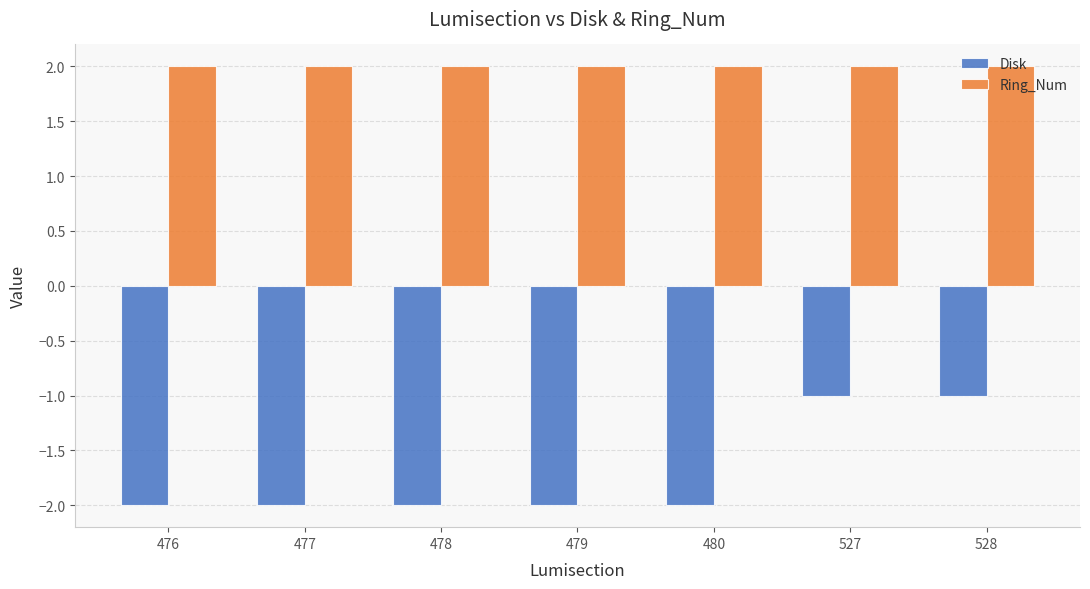

Which series has the largest range (max minus min)?

Disk